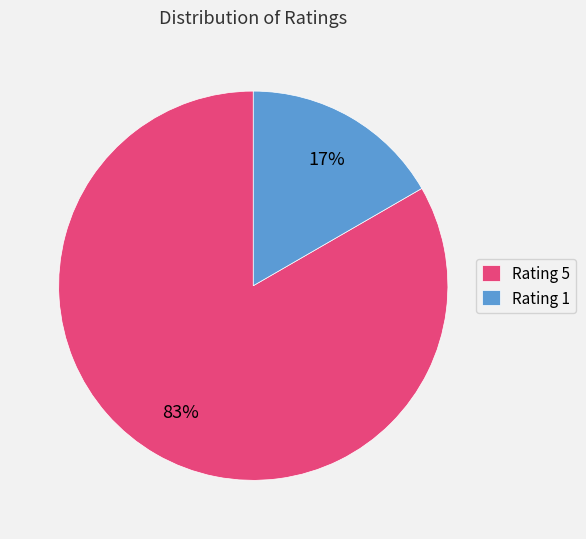

To the nearest percent, what portion does Rating 5 represent?

83%